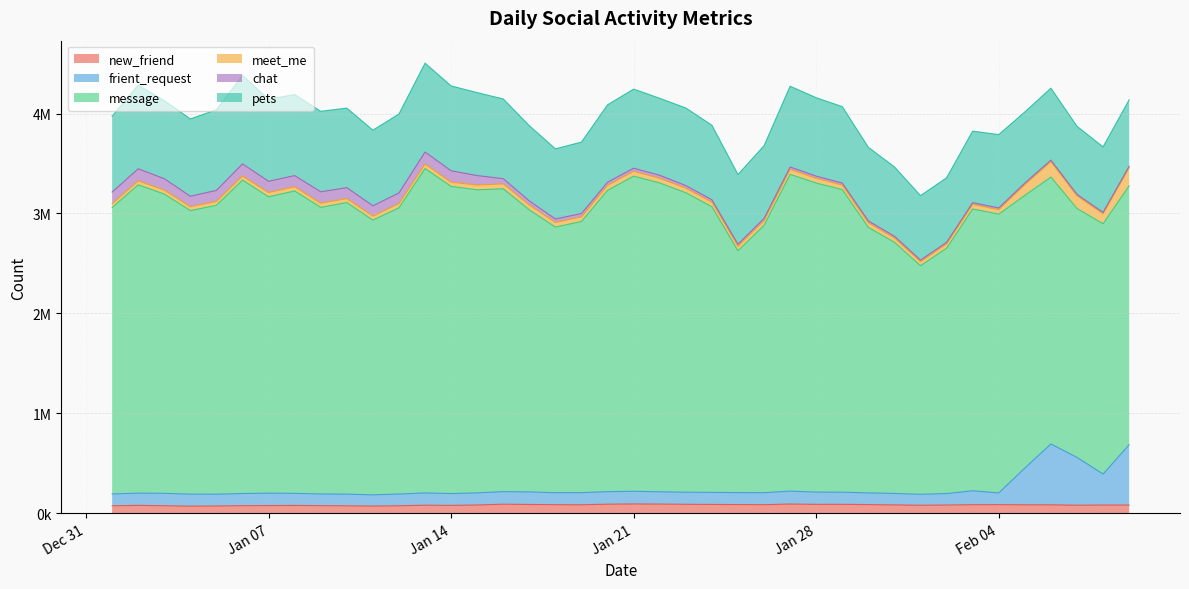

Does the chart have visible grid lines?

Yes